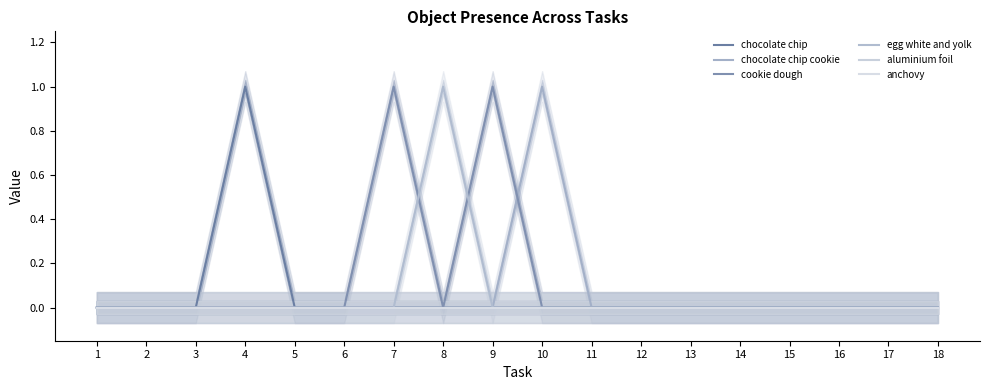

Where is the first local maximum for egg white and yolk?

8